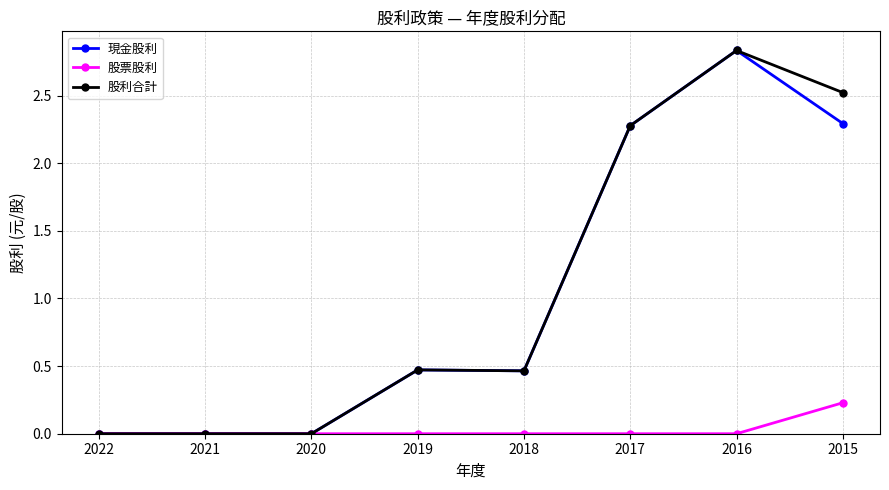

Which series changed the most between 2018 and 2015?

股利合計